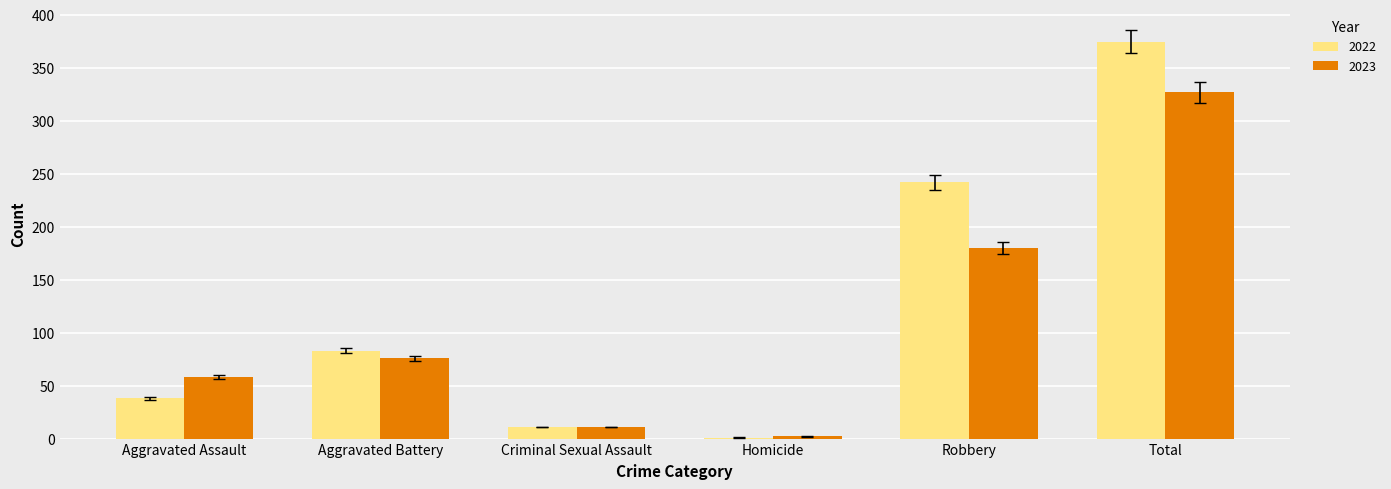

What is the sum of the 2022 values at Robbery and Total?

617